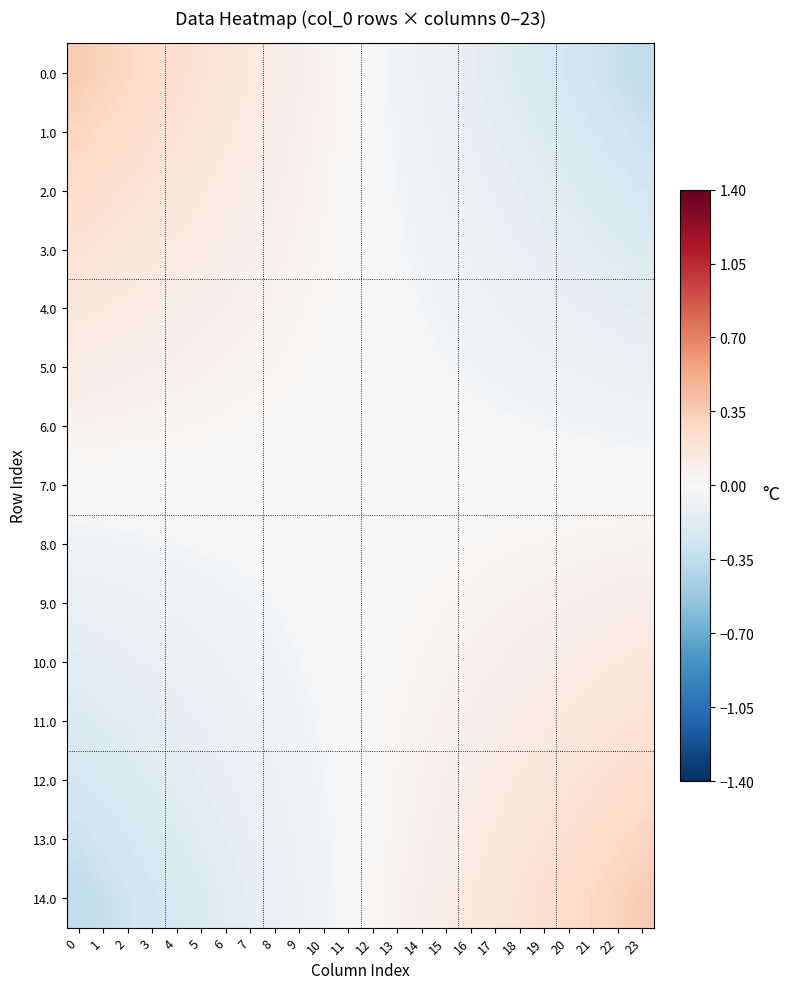

Between 21 and 1, which is larger?

1